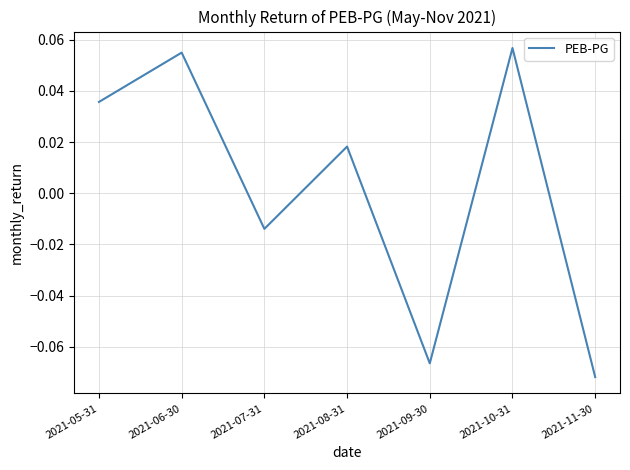

At which category does the data reach its first local peak?

2021-06-30